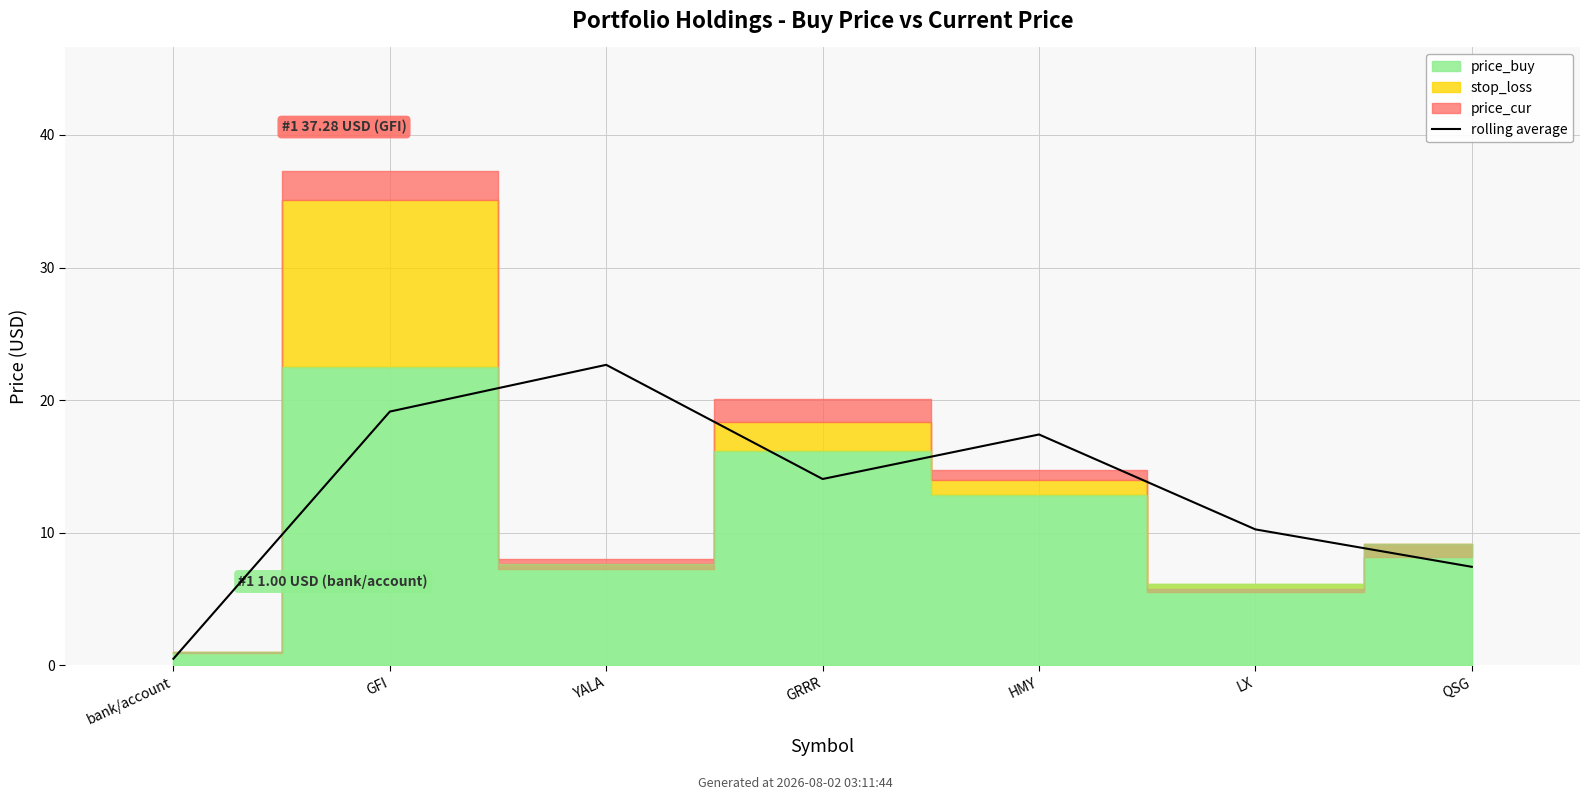

What position from the left is bank/account?

1